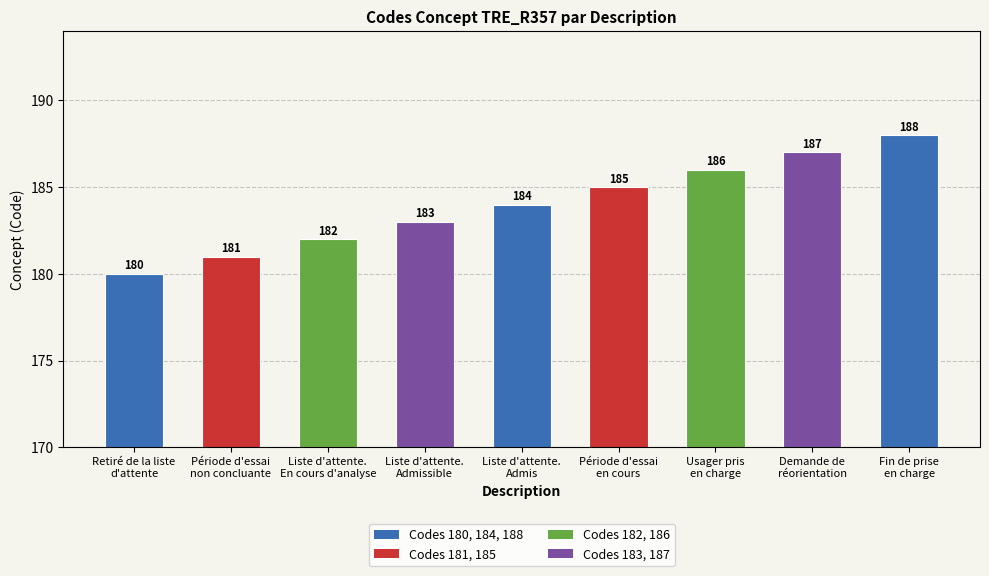

What is the sum of the values at Période d'essai
non concluante and Usager pris
en charge?

367